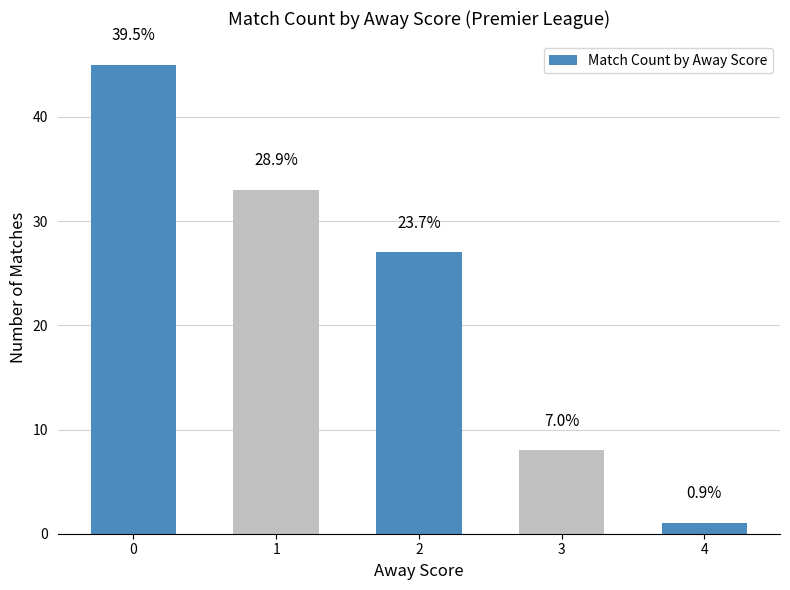

Are the bars horizontal?

No